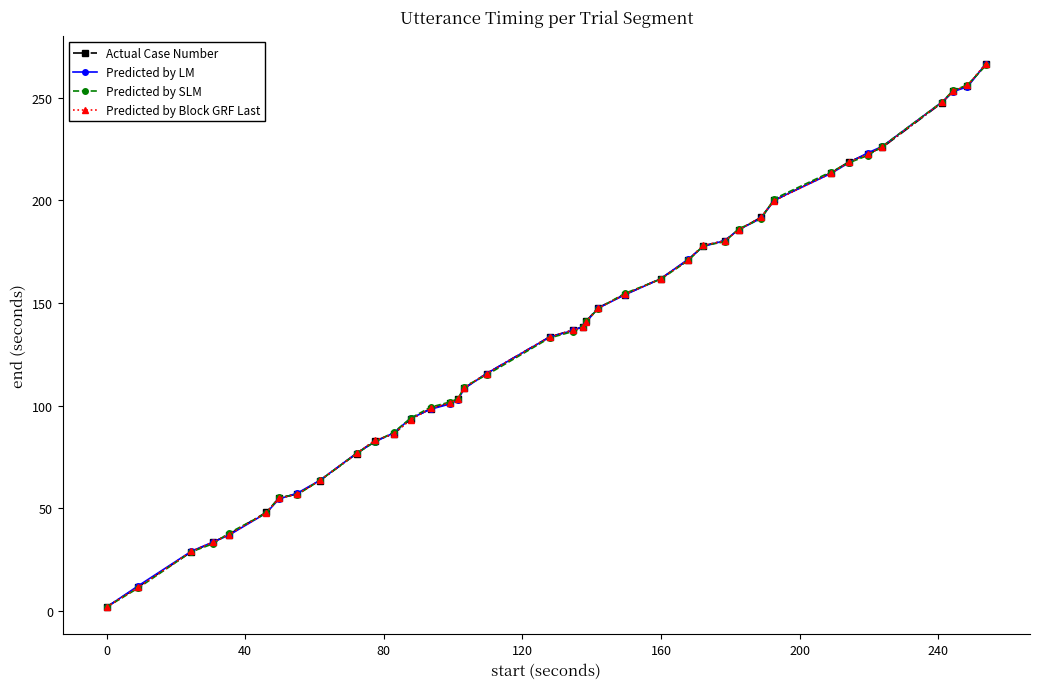

Reading left to right, transcribe all the data shown in this chart.

Actual Case Number: 2.0	11.7	28.9	33.4	37.2	48.1	55.0	57.0	63.6	76.7	82.9	86.3	93.5	98.6	101.2	103.3	108.7	115.7	133.5	136.9	138.4	141.2	147.7	154.2	161.9	171.1	177.9	180.4	185.7	191.7	200.1	213.6	218.9	222.7	225.9	247.7	253.2	255.8	266.5
Predicted by LM: 1.9	12.2	29.1	33.5	36.9	47.7	54.6	57.4	63.7	76.9	82.4	86.8	93.8	98.4	100.9	103.0	108.5	115.7	133.5	136.7	138.6	140.9	147.5	154.0	161.8	171.4	177.6	180.5	185.8	191.3	200.2	213.2	218.4	223.1	226.4	248.0	253.0	255.4	266.7
Predicted by SLM: 1.9	11.1	28.9	32.7	37.9	47.7	55.3	56.7	63.6	76.8	82.4	87.1	93.9	99.3	101.9	103.4	109.4	115.0	133.0	136.2	138.2	141.1	147.4	154.7	161.7	170.8	178.0	179.9	186.2	191.0	200.9	214.0	218.4	221.9	226.4	248.1	253.6	256.2	265.8
Predicted by Block GRF Last: 1.9	11.5	29.1	33.5	37.1	47.8	54.9	56.9	63.7	76.8	83.1	86.3	93.3	98.8	101.4	103.3	108.8	115.7	133.5	136.8	138.2	141.0	147.4	154.2	161.8	171.1	178.2	180.3	185.6	191.9	199.9	213.3	218.8	222.5	226.2	247.9	253.3	256.0	266.7